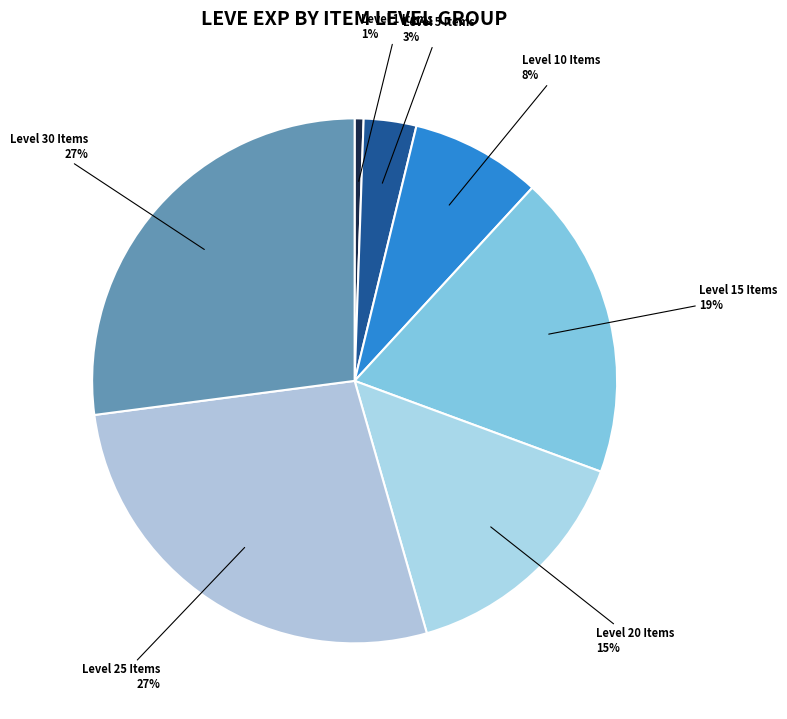

Which category has the smallest portion of the pie?

Level 1 Items